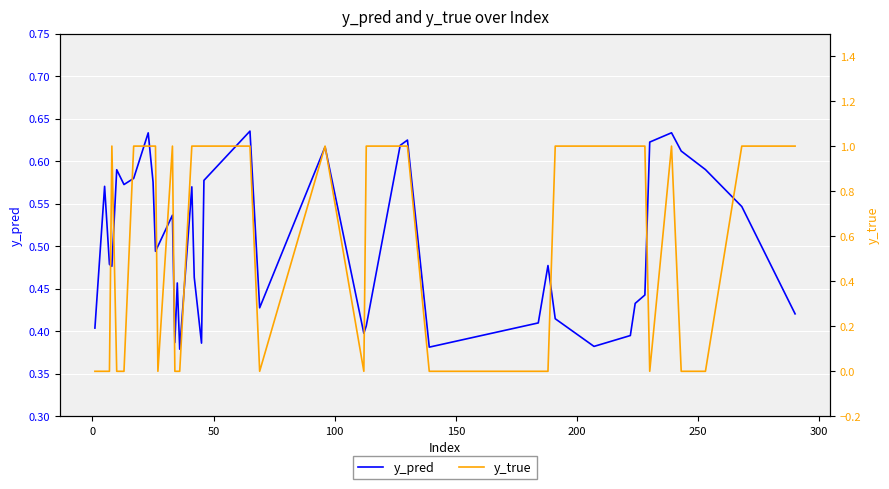

After their last crossing, which series has the higher values: y_true or y_pred?

y_true